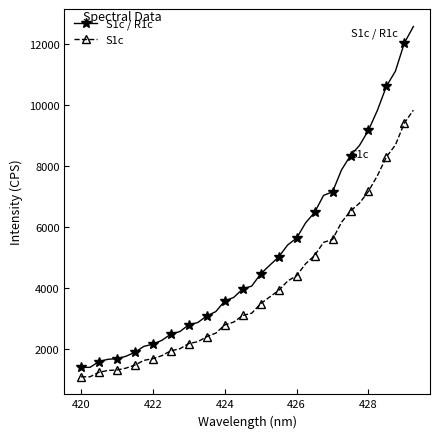

What is the sum of all S1c values?

150666.3